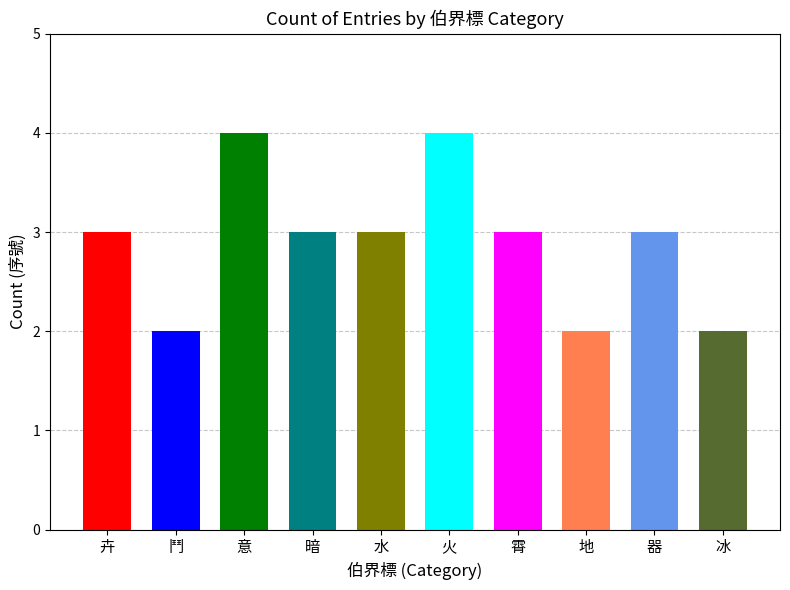

What is the label of the 10th bar from the left?

冰